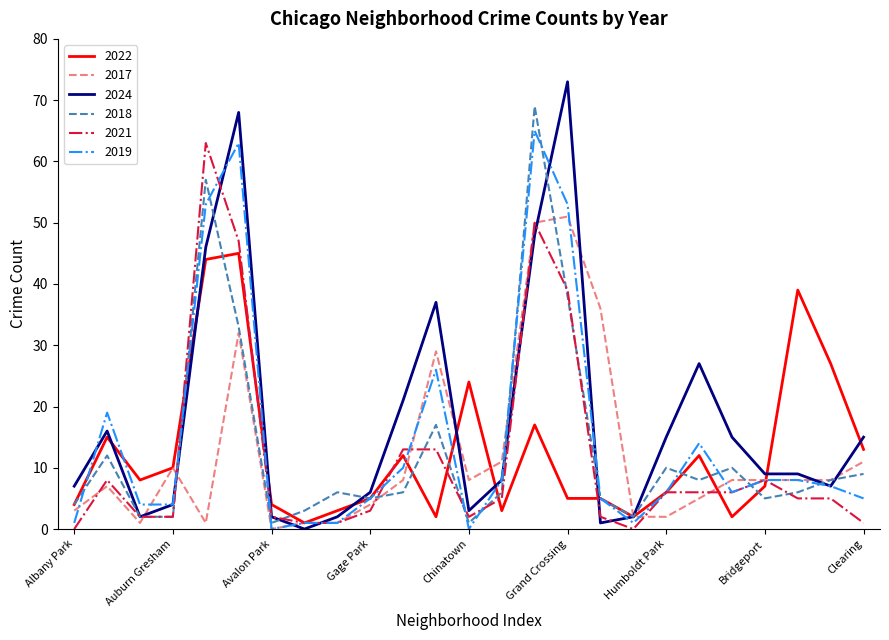

What is the greatest value displayed?

73